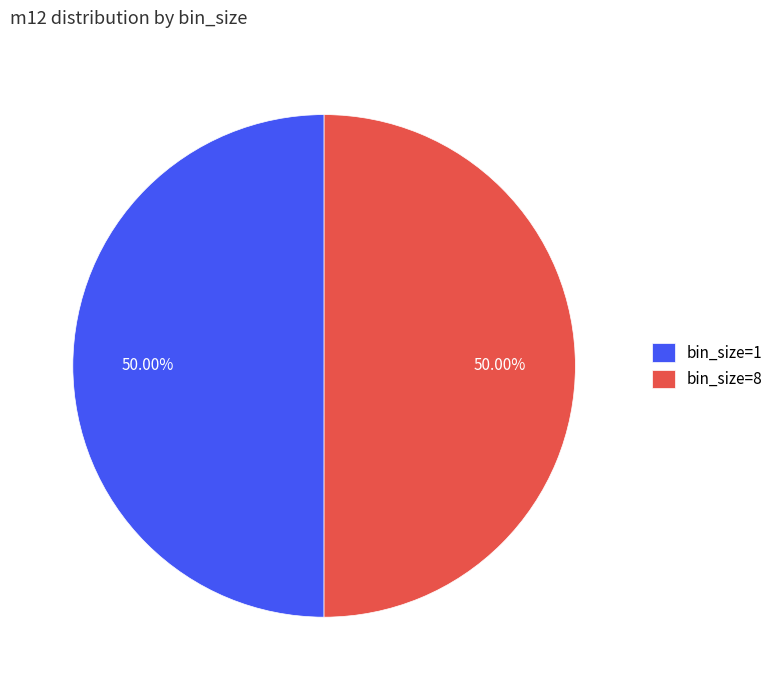

To the nearest percent, what percentage of the pie is bin_size=1?

50%